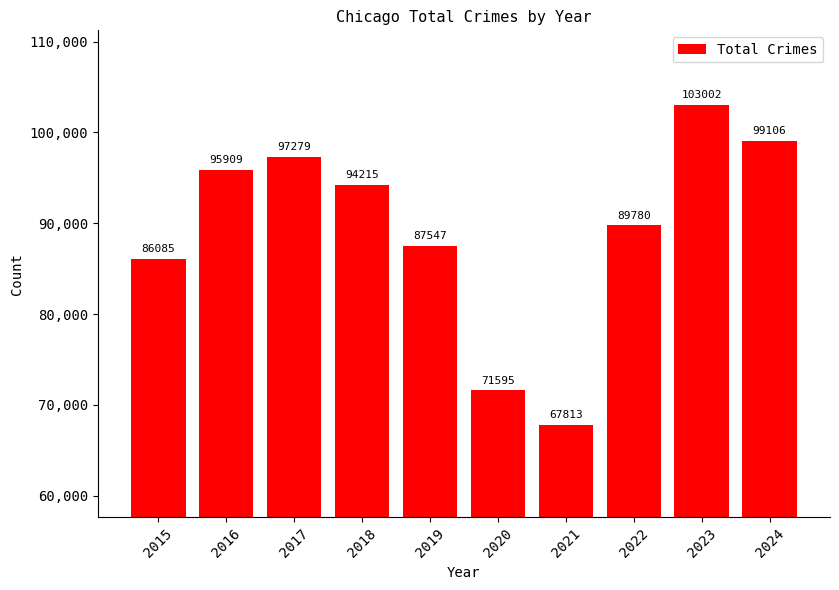

Which label corresponds to the smallest value in the chart?

2021